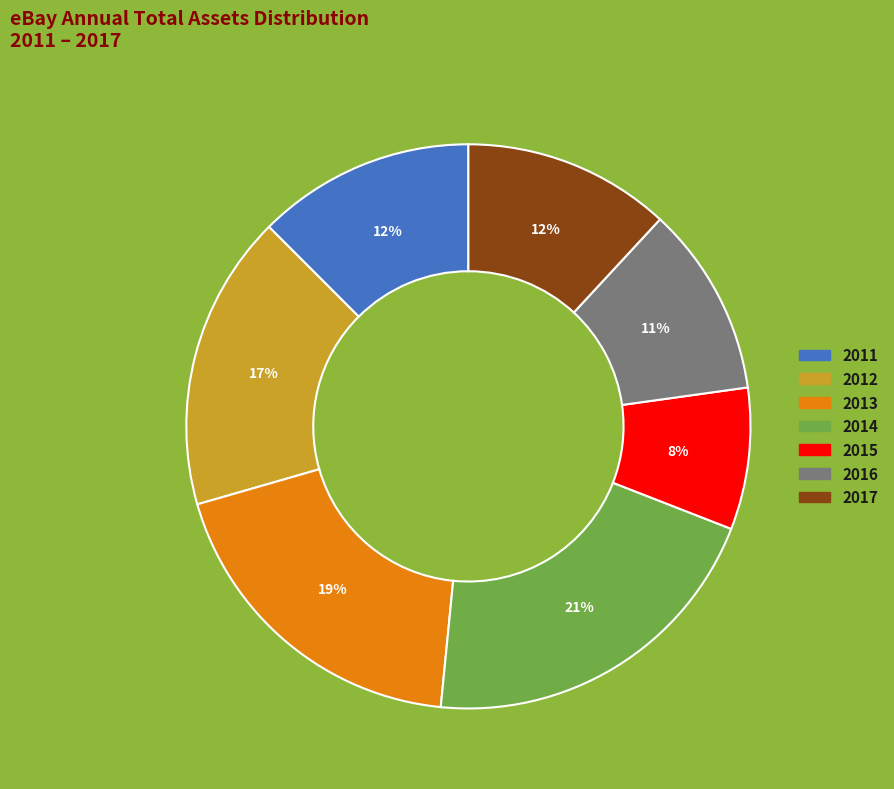

What percentage is the 2016 slice, to the nearest percent?

11%